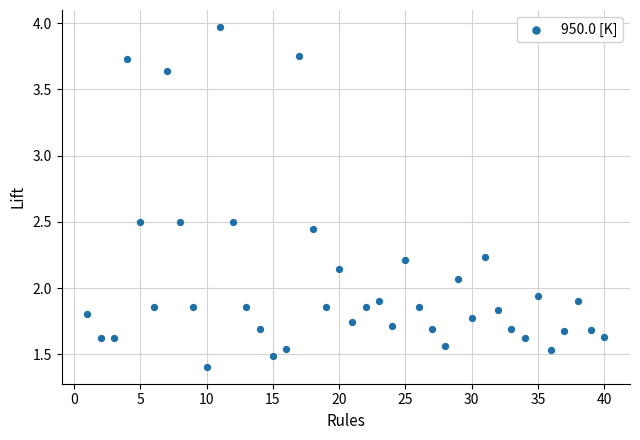

What is the range of X values (max minus min)?

39.0